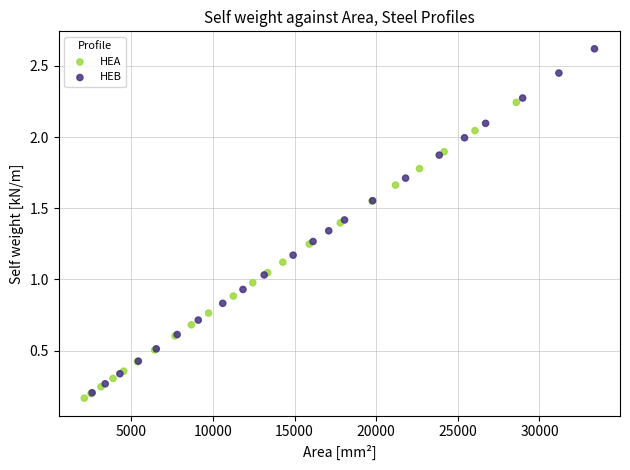

Which series has the largest Y range (max minus min)?

HEB